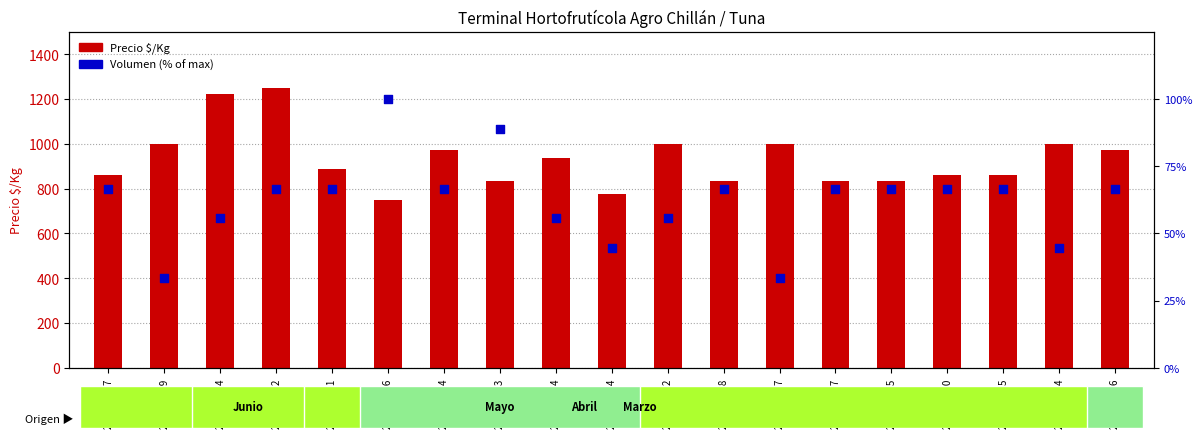

Which series has the largest Y range (max minus min)?

Precio $/Kg